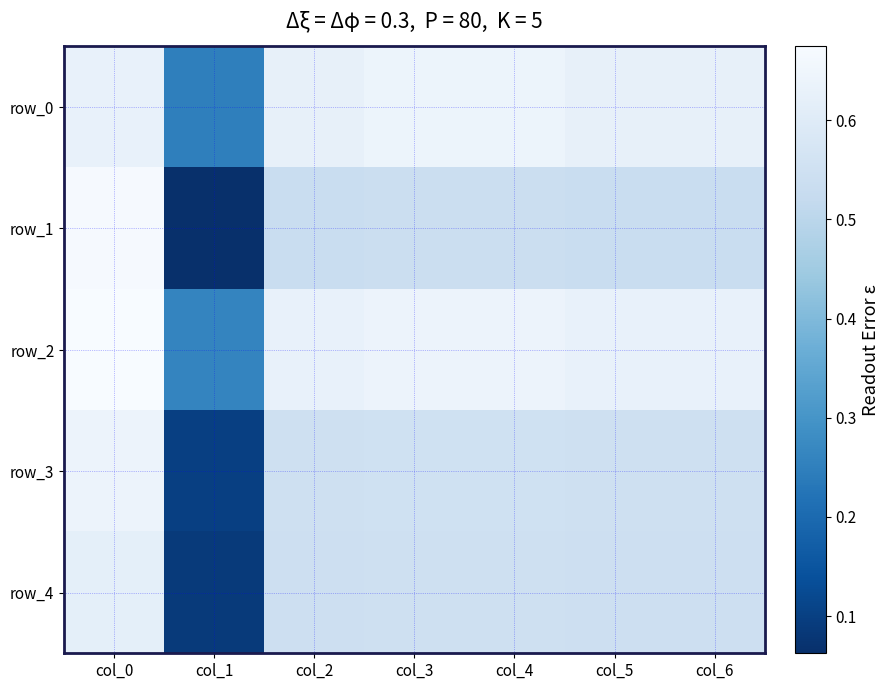

What is the average value of the row_4 series?

0.5